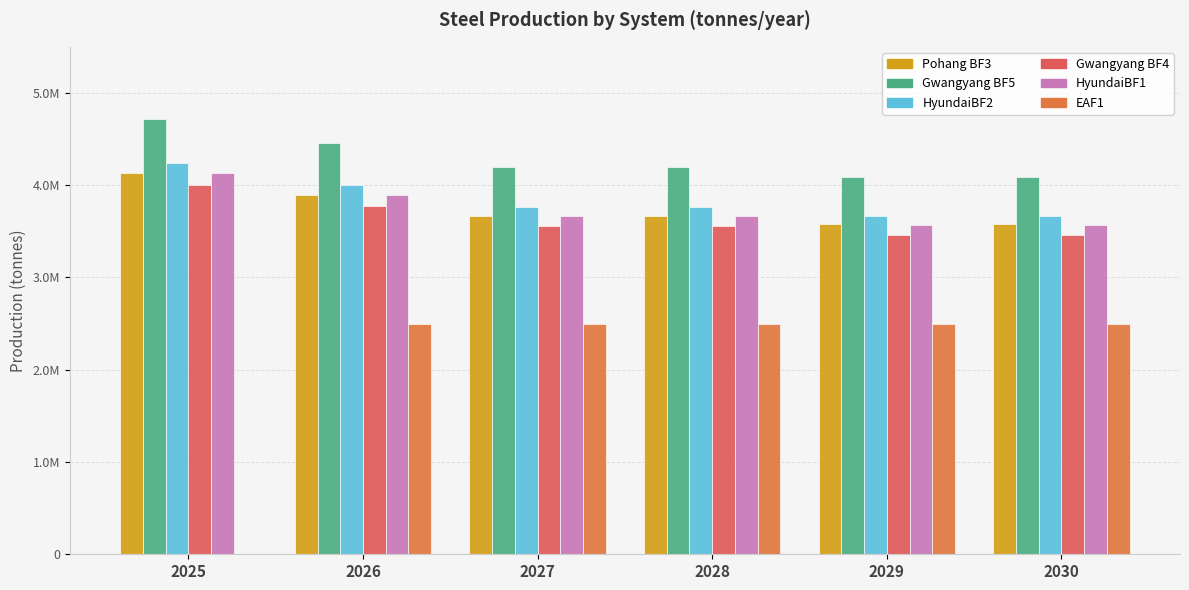

At which category is the sum across all series the highest?

2026